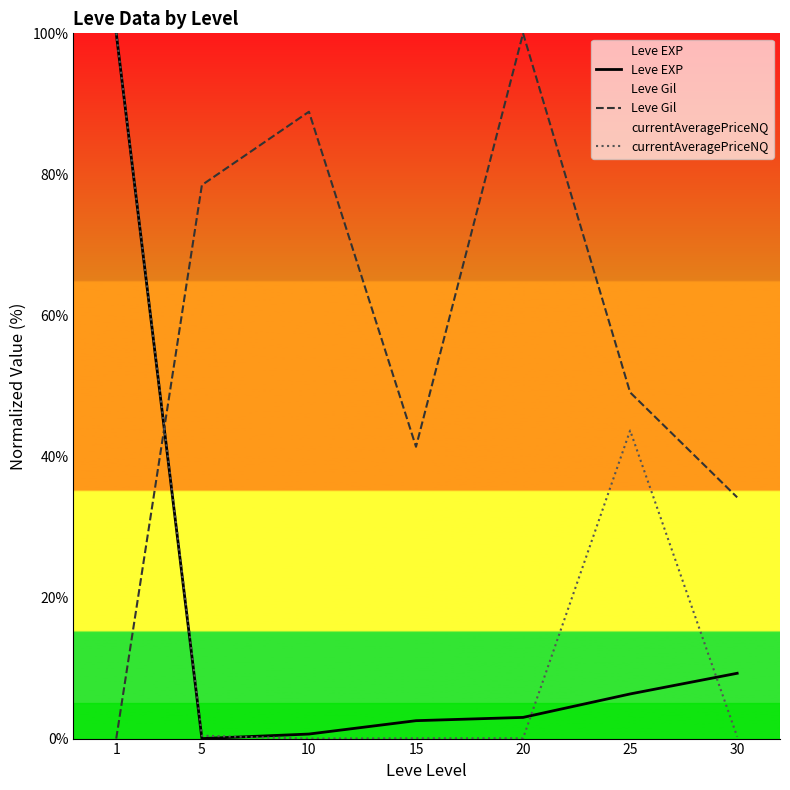

Which series ends up on top after the final intersection of Leve Gil and Leve EXP?

Leve Gil